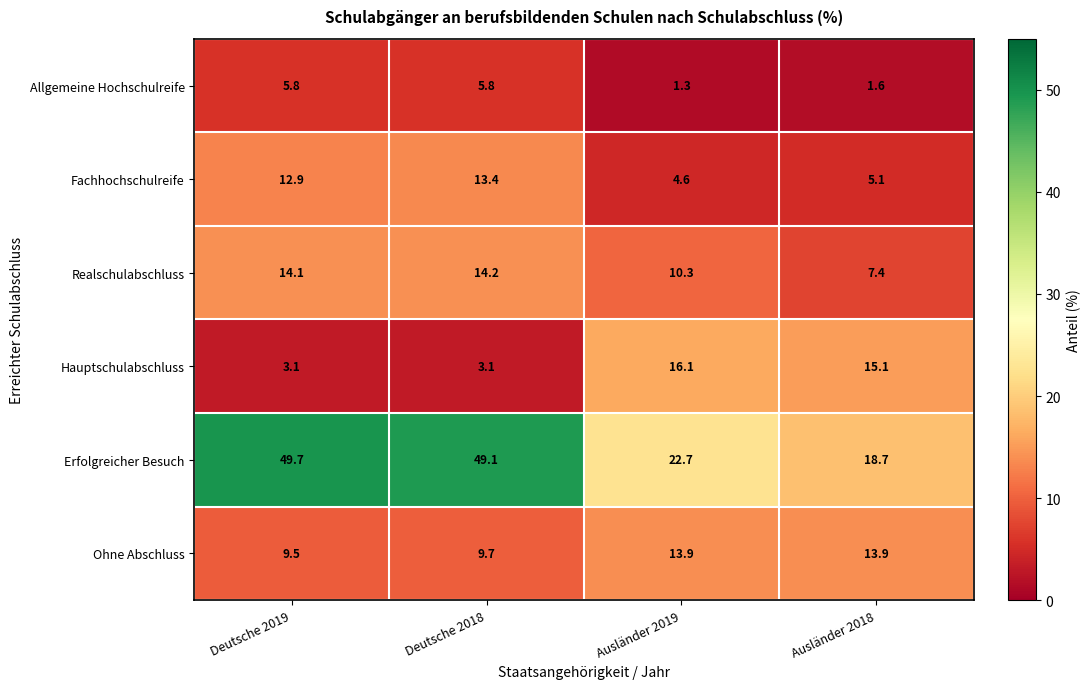

What is the highest value of the Allgemeine Hochschulreife series?

5.8